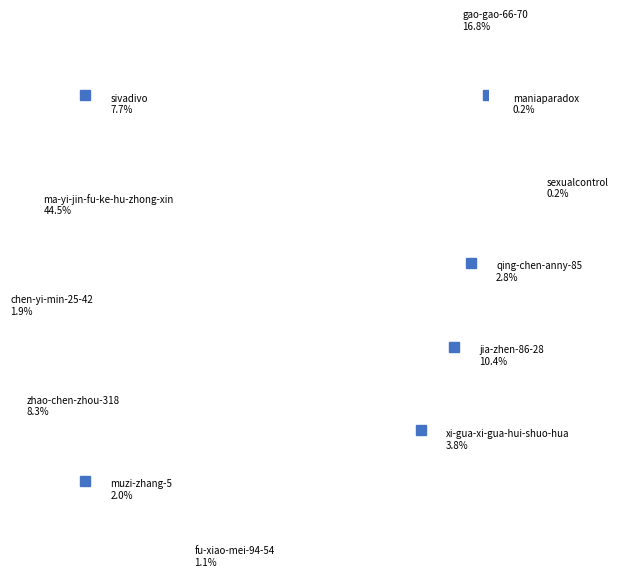

What is the ratio of the value at gao-gao-66-70 to the value at ma-yi-jin-fu-ke-hu-zhong-xin?

0.4